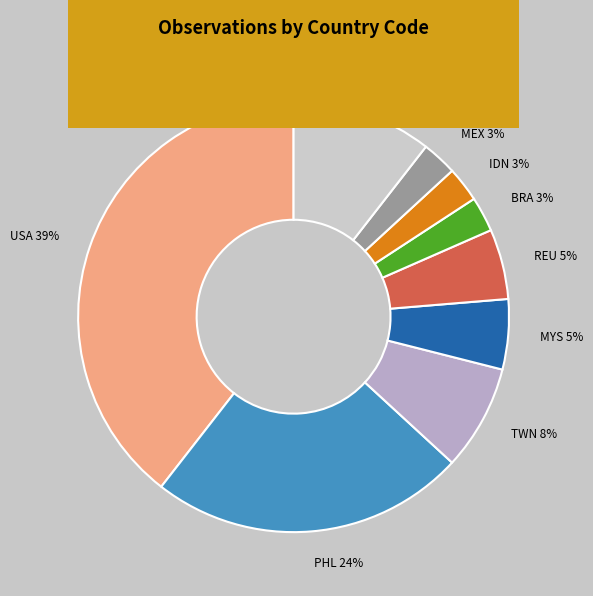

Is it true that IDN 3% is 3% of the pie?

True